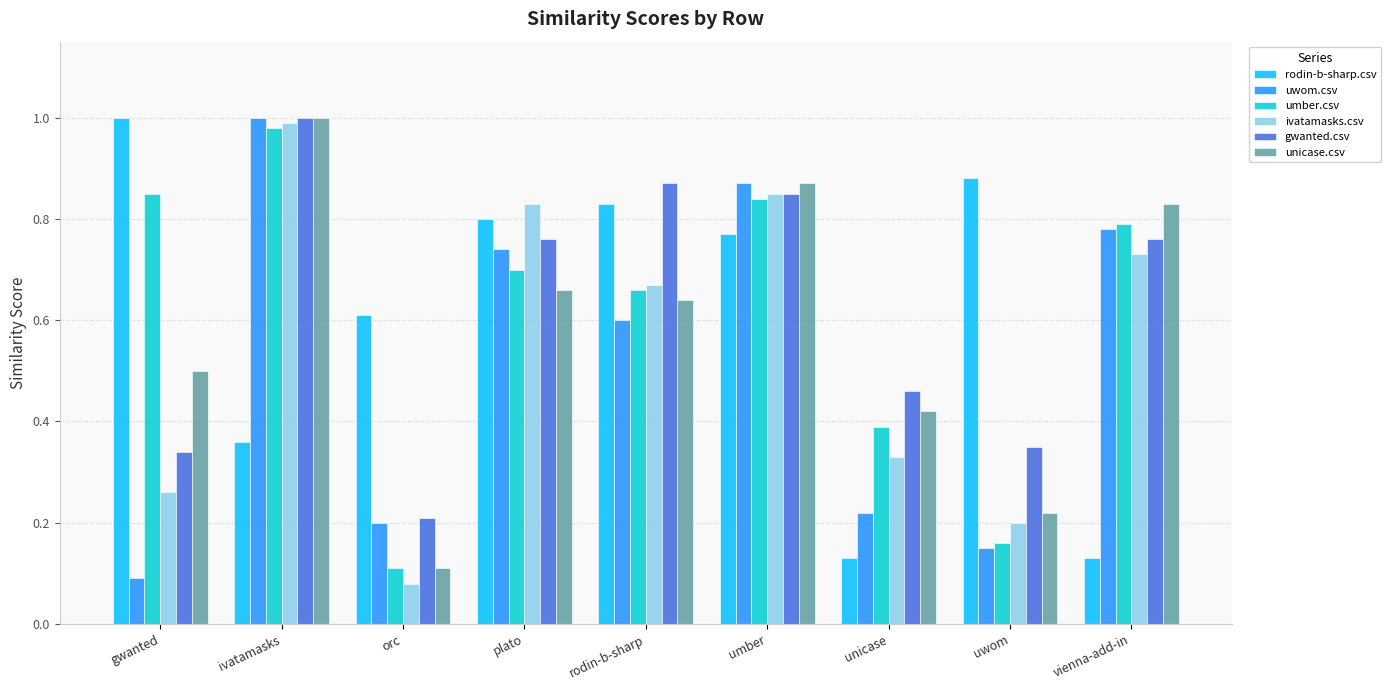

Which series has the largest total across all categories?

gwanted.csv